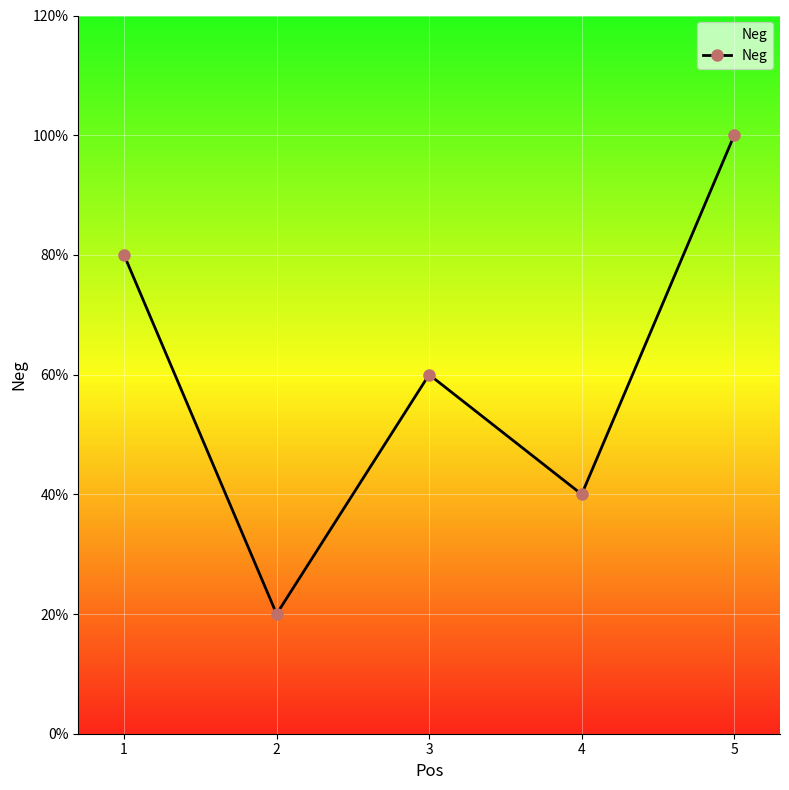

How many distinct data groups are displayed?

1